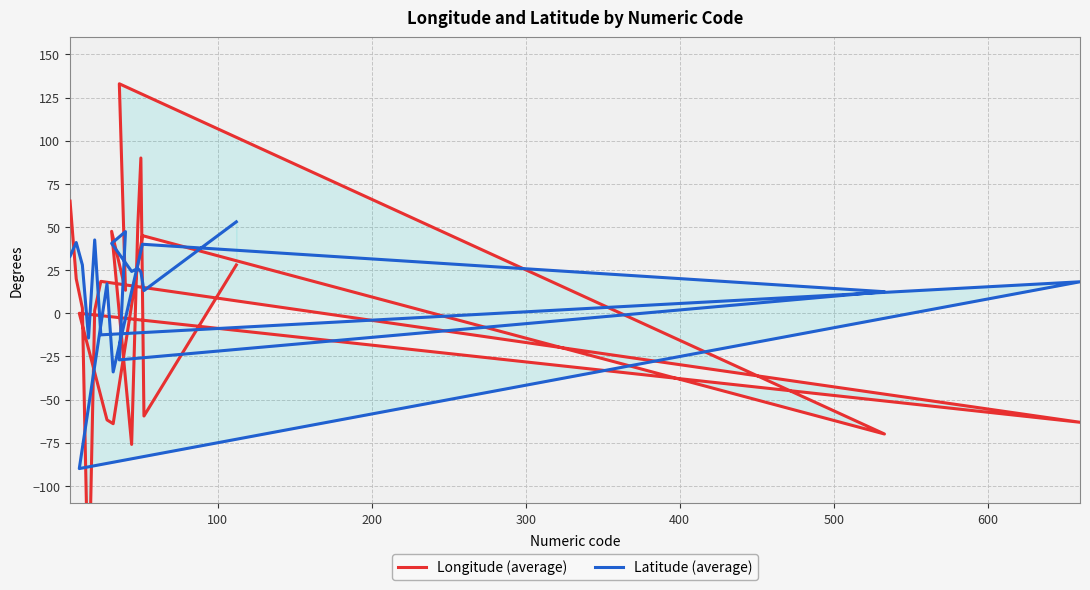

What is the difference between the second highest and minimum values in the Latitude (average) series?

137.3